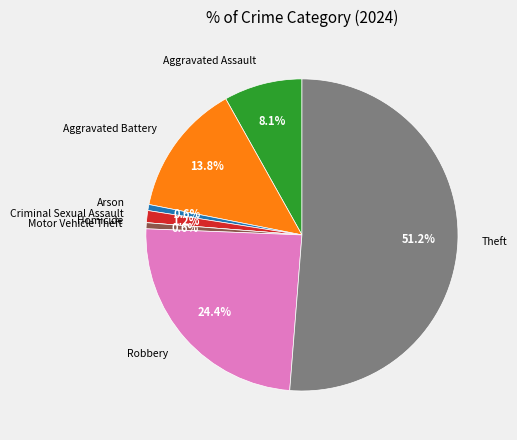

To the nearest percent, what percentage of the pie is Arson?

1%